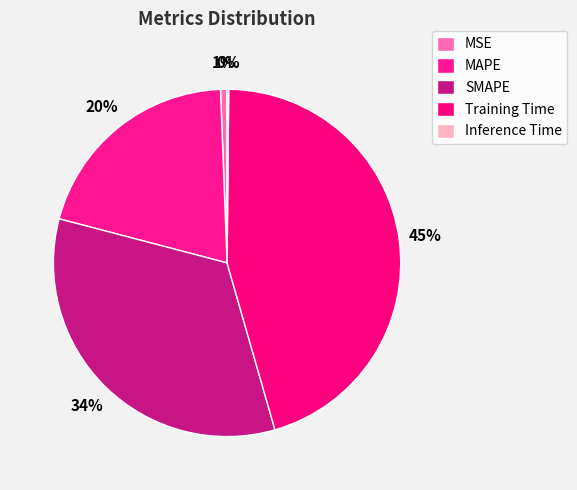

Is there any slice that represents more than half of the pie?

No